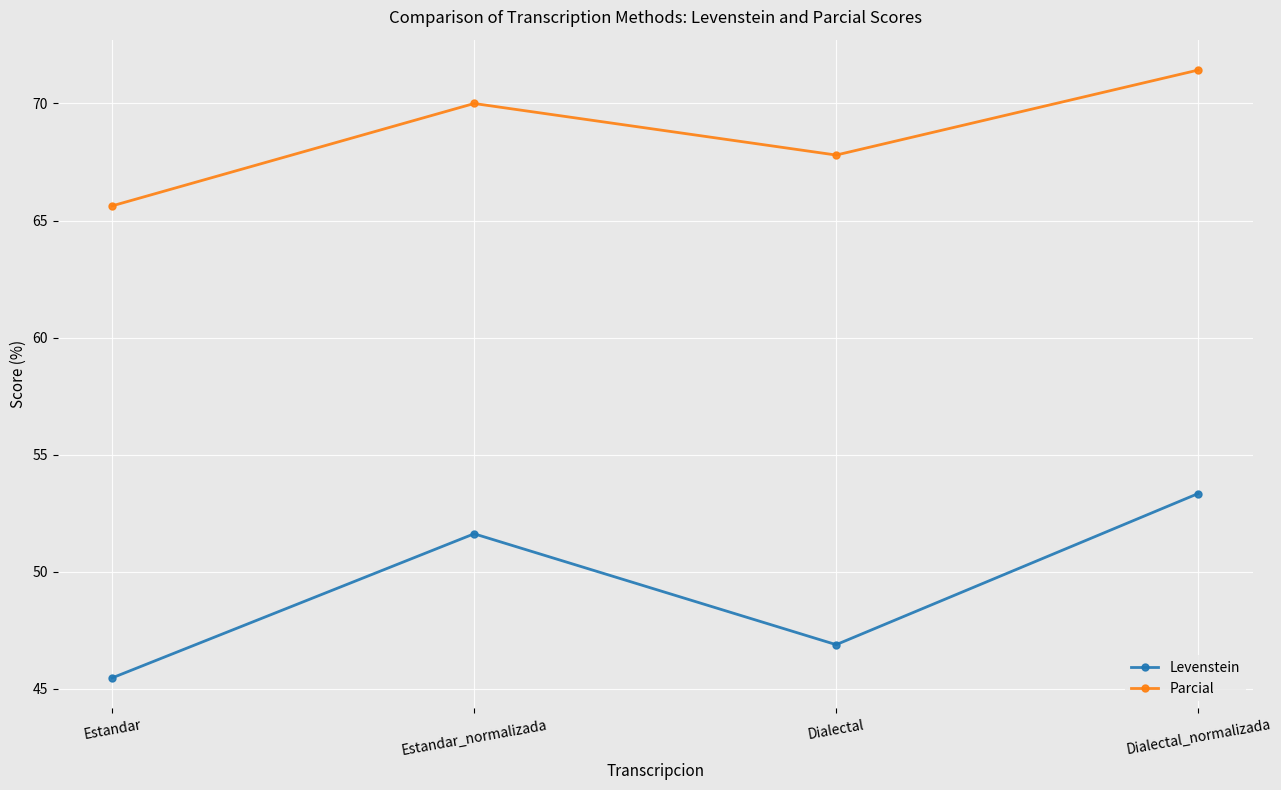

What is the minimum value for Parcial?

65.6